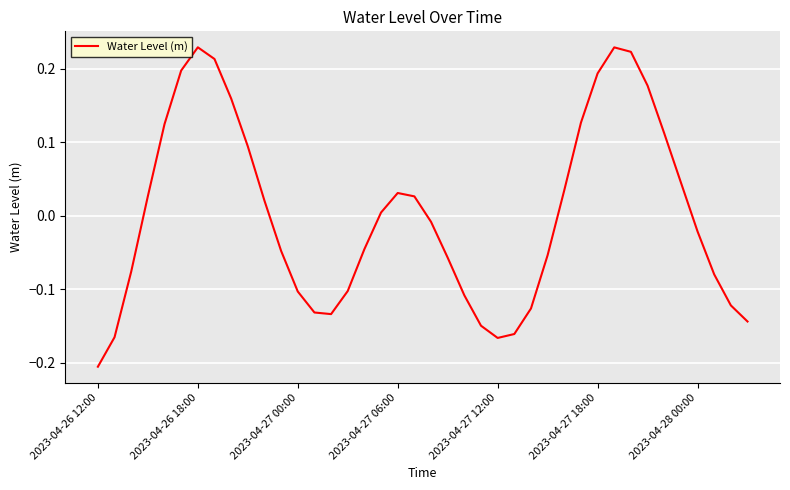

What is the difference between the maximum and minimum values?

0.4